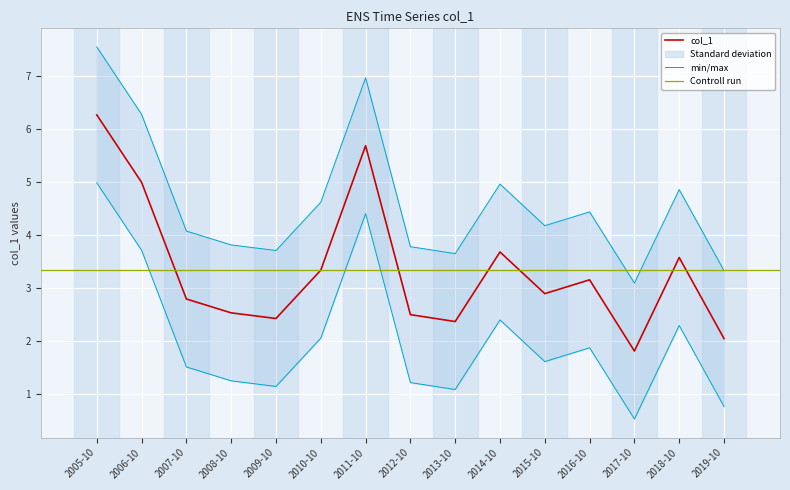

True or false: col_1 has a value of 3.7 at 2014-10.

True